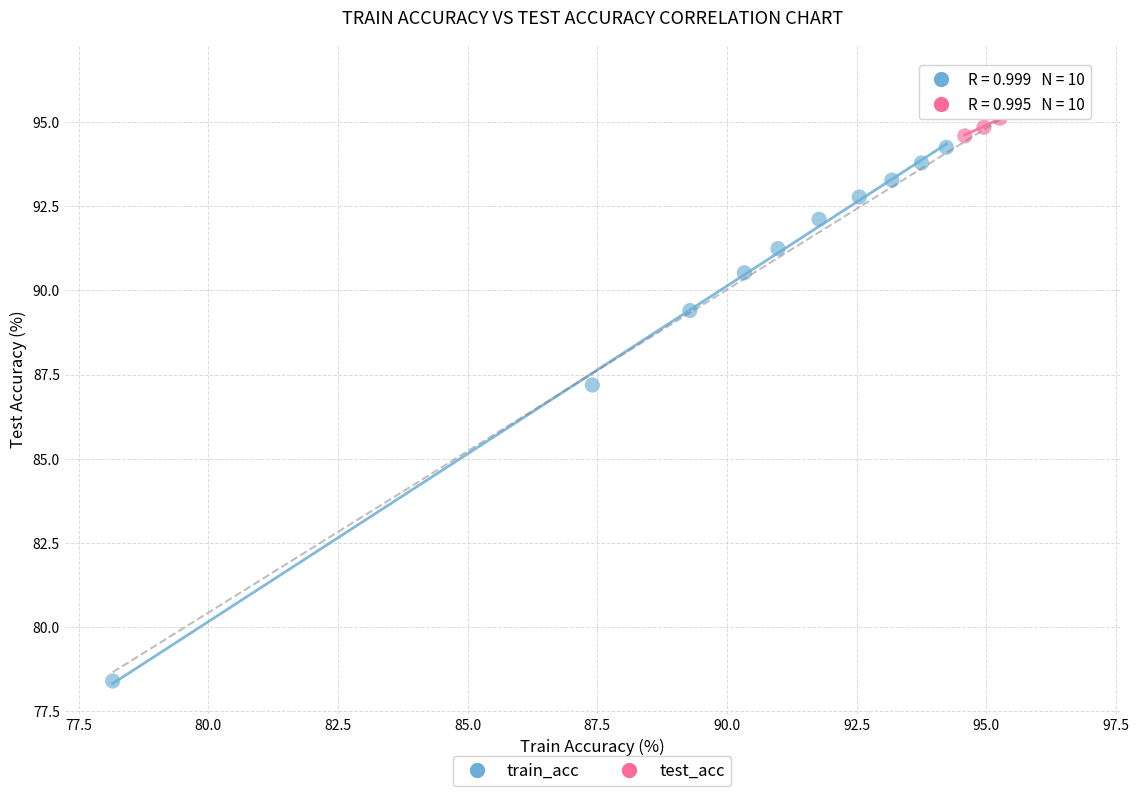

What are all the series names shown in the legend?

train_acc, test_acc